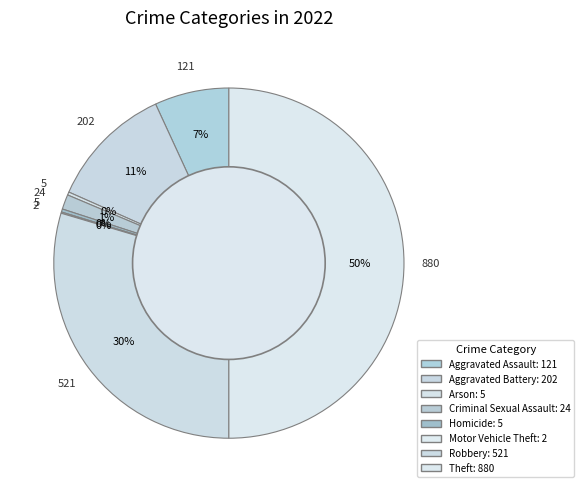

Does Homicide represent more than half of the total?

No